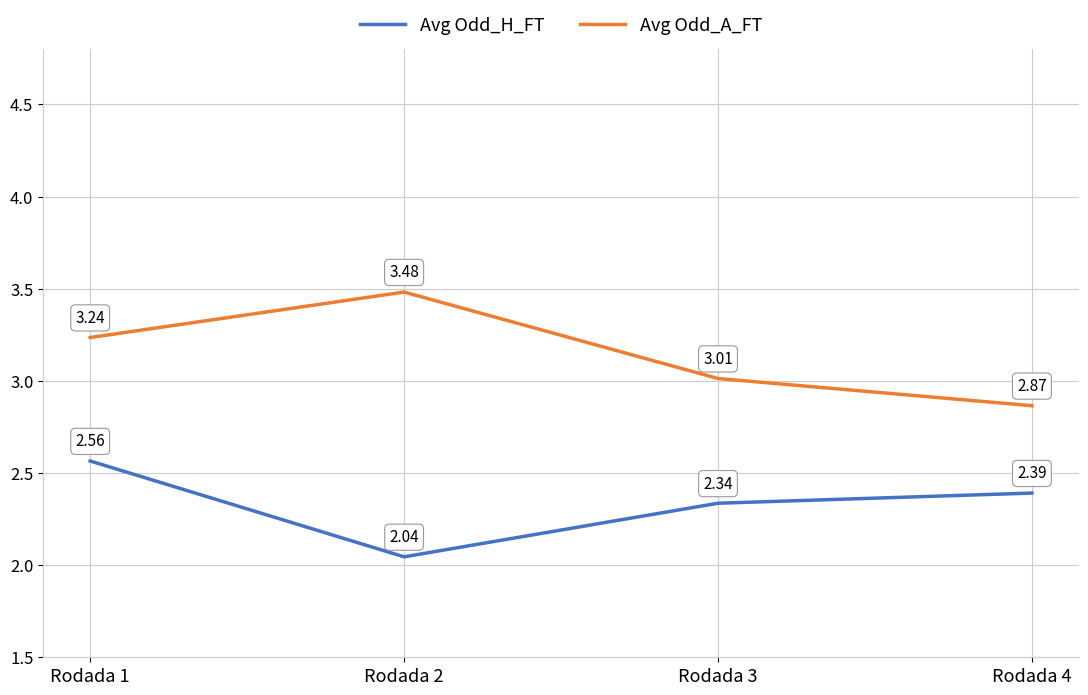

What is the difference between the Avg Odd_H_FT values at Rodada 1 and Rodada 2?

0.5